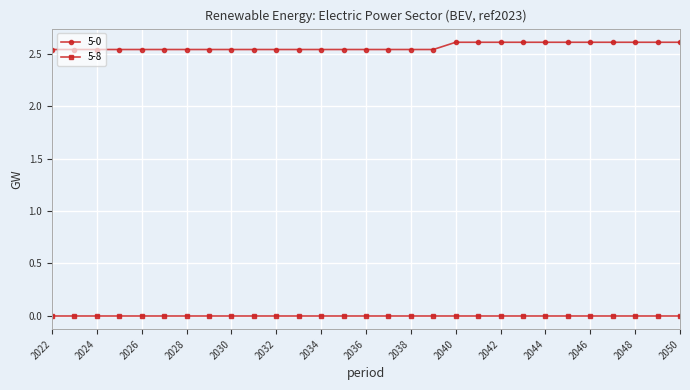

What is the sum of all 5-0 values?

74.5